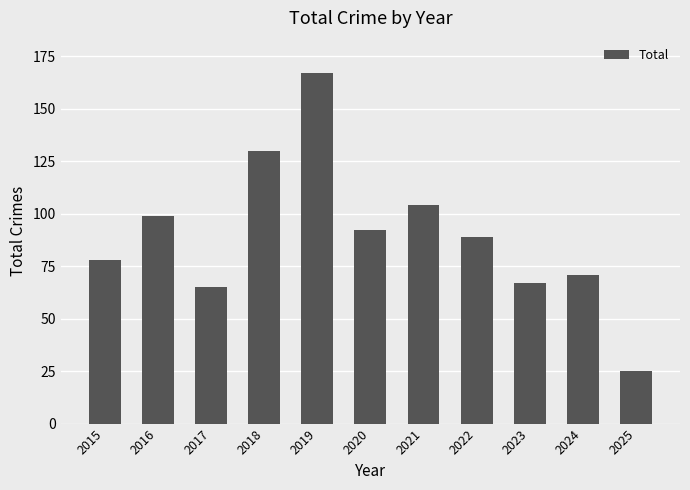

What is the sum of the values at 2025 and 2017?

90